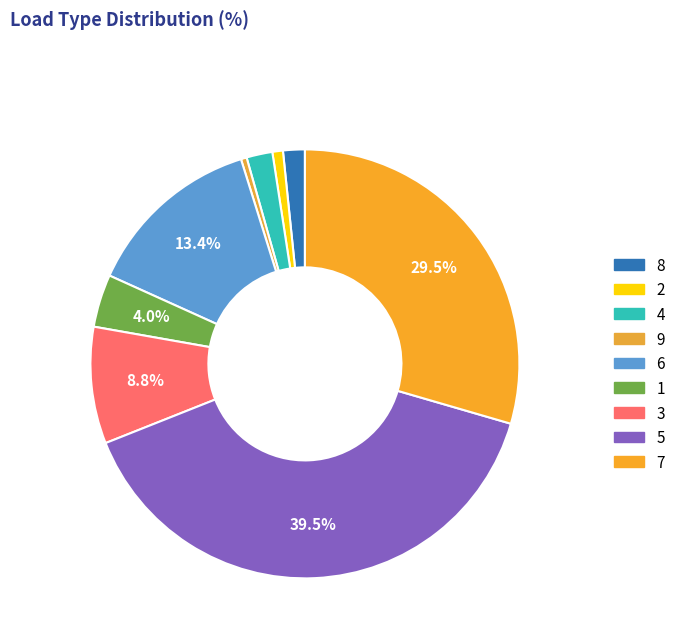

Which category has the biggest portion of the pie?

5